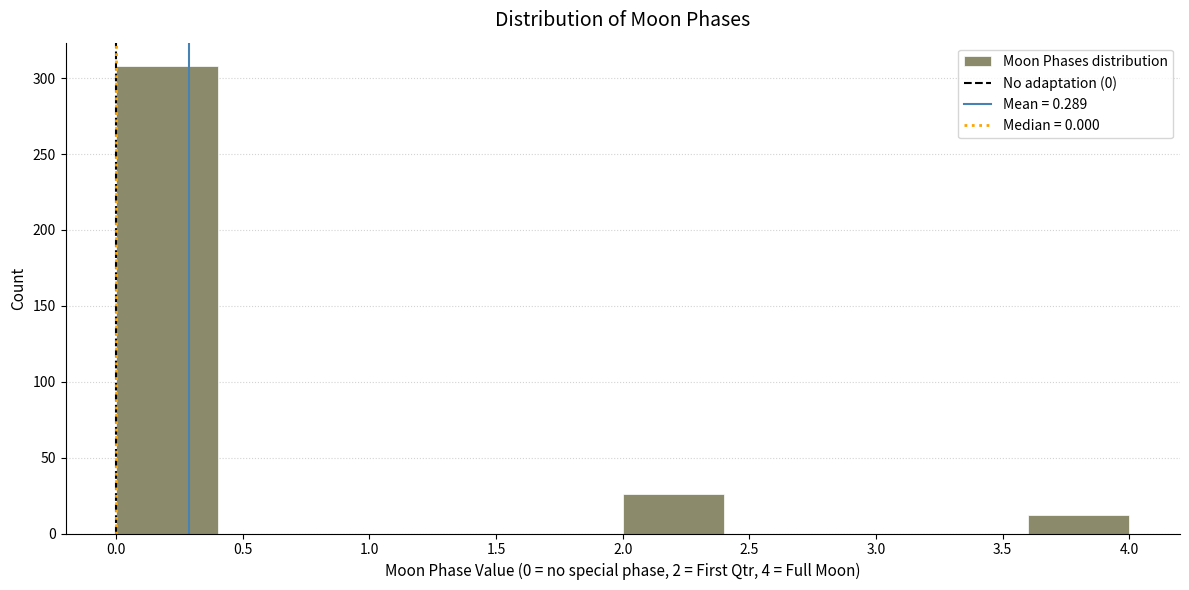

Which range on the x-axis has the tallest bar?

0.0 to 0.4